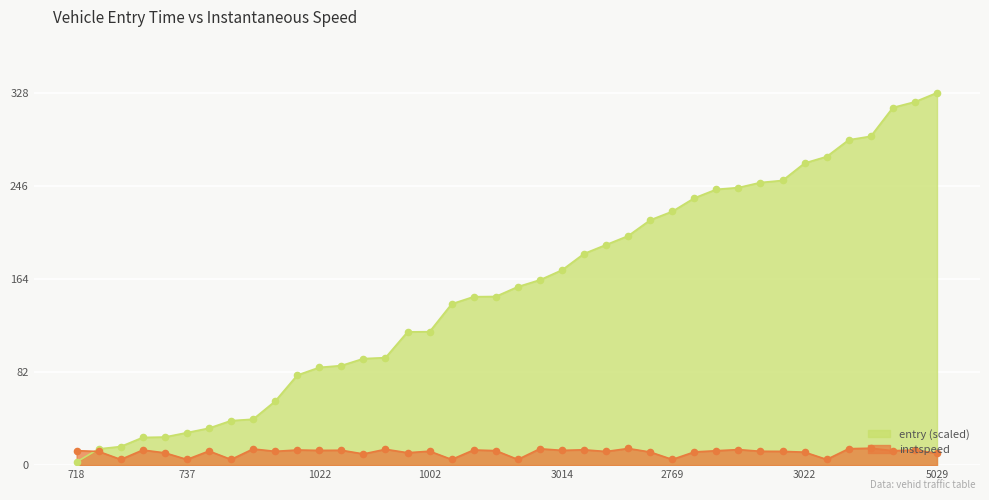

Which series contains the lowest Y value?

entry